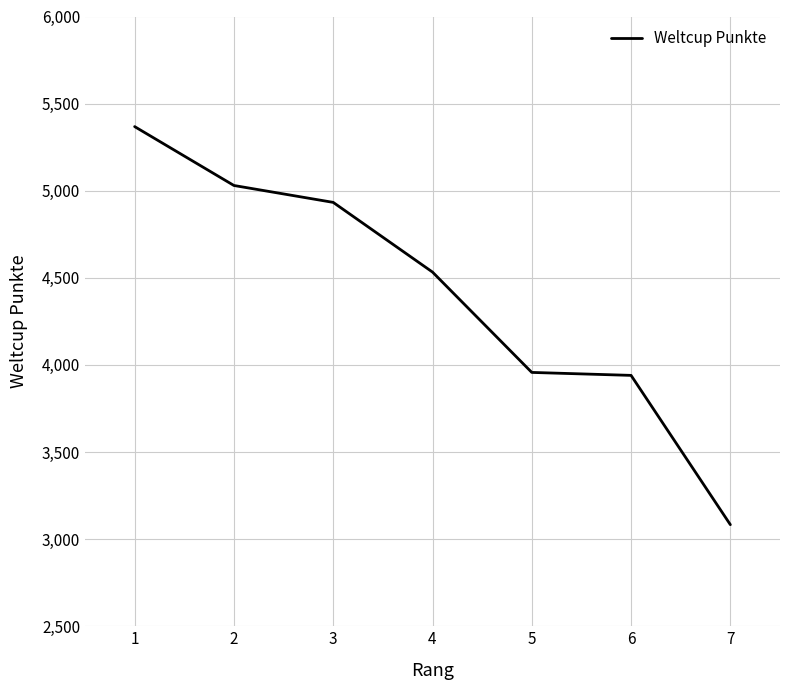

How many distinct data groups are displayed?

1